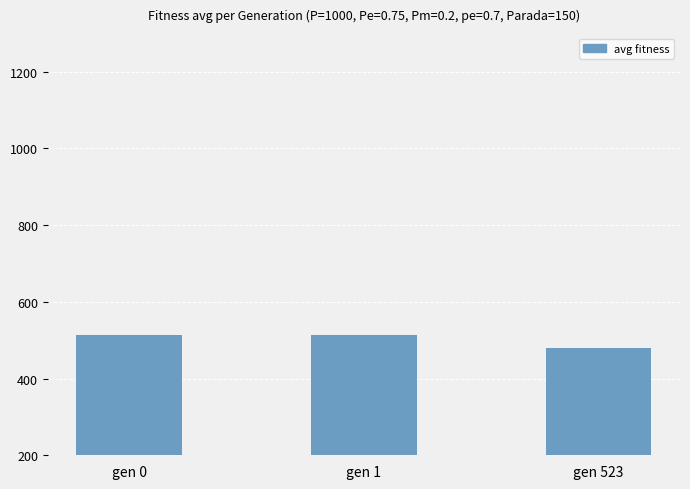

Does the chart contain stacked bars?

No